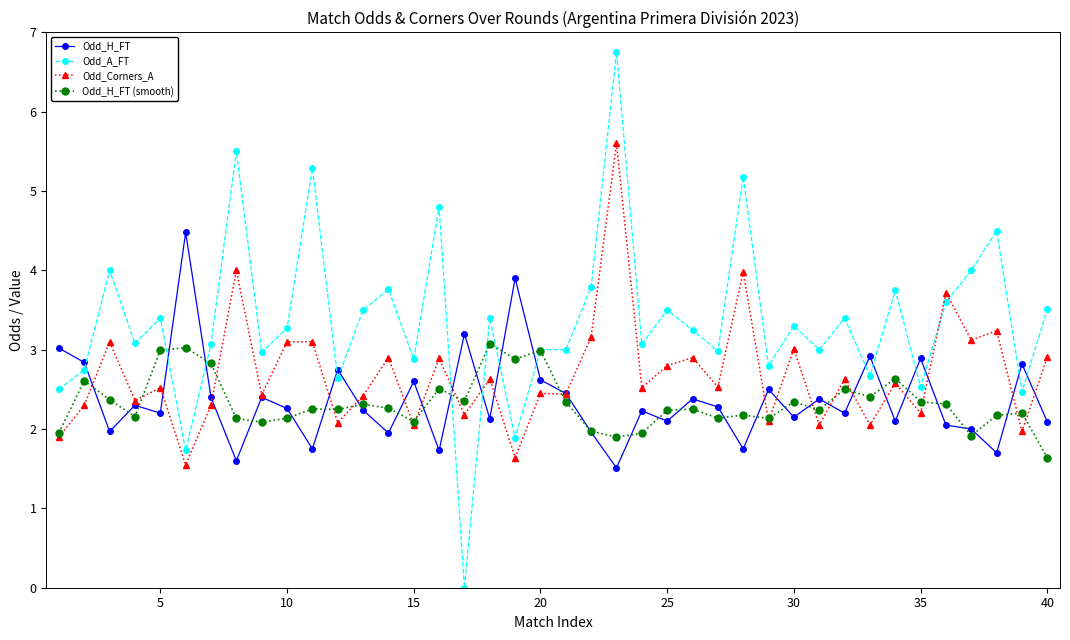

Which series has the largest range (max minus min)?

Odd_A_FT